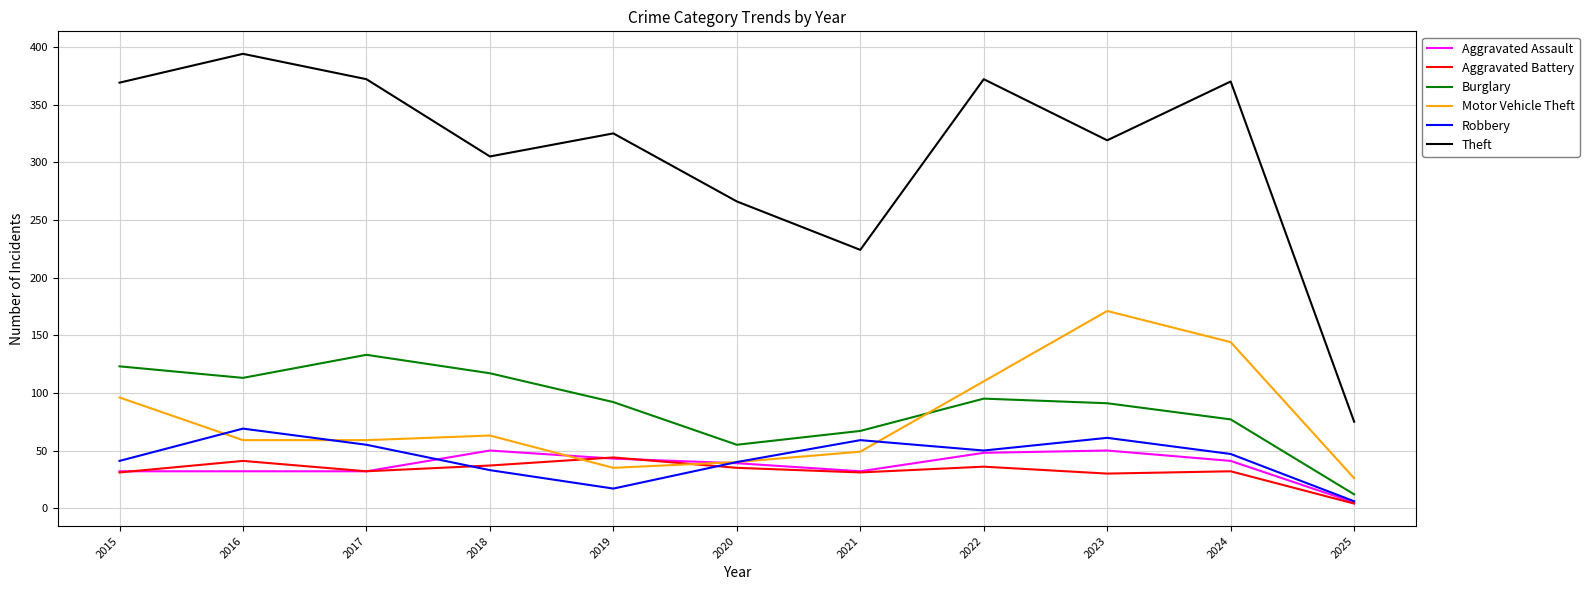

Which series has the widest spread of values?

Theft